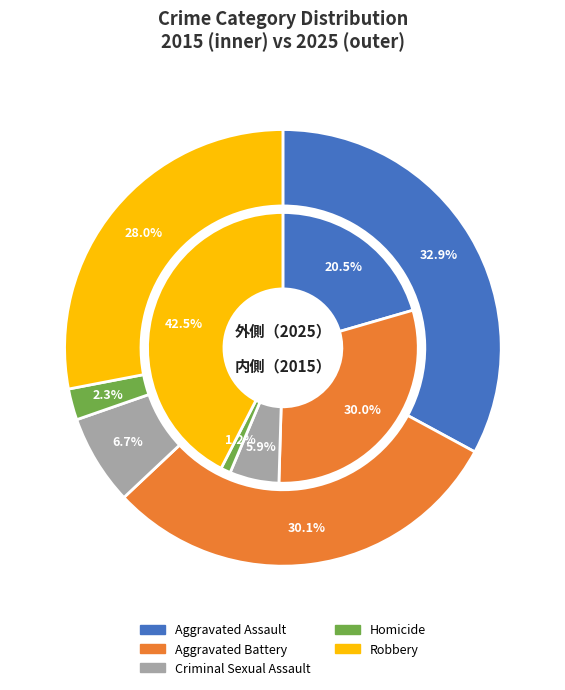

To the nearest percent, what is the average slice percentage?

20%